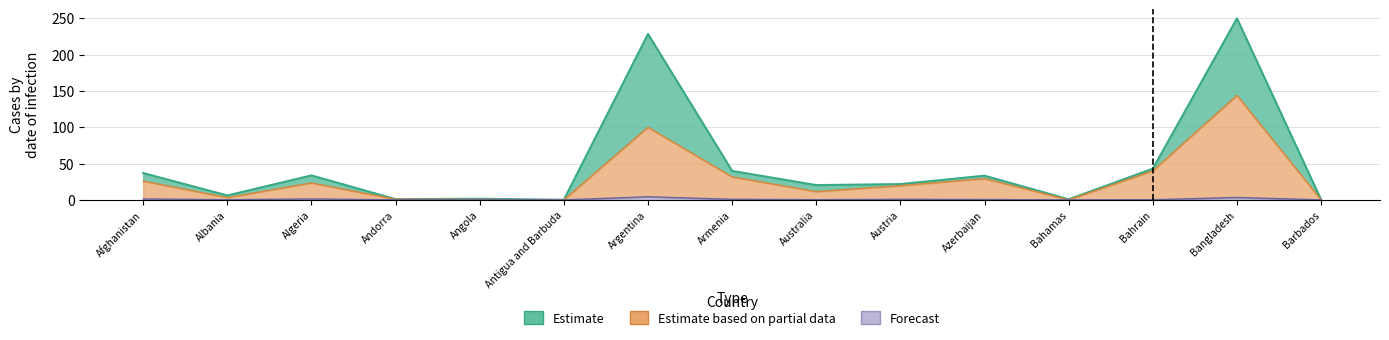

True or false: Confirmed and Deaths cross at least once.

False